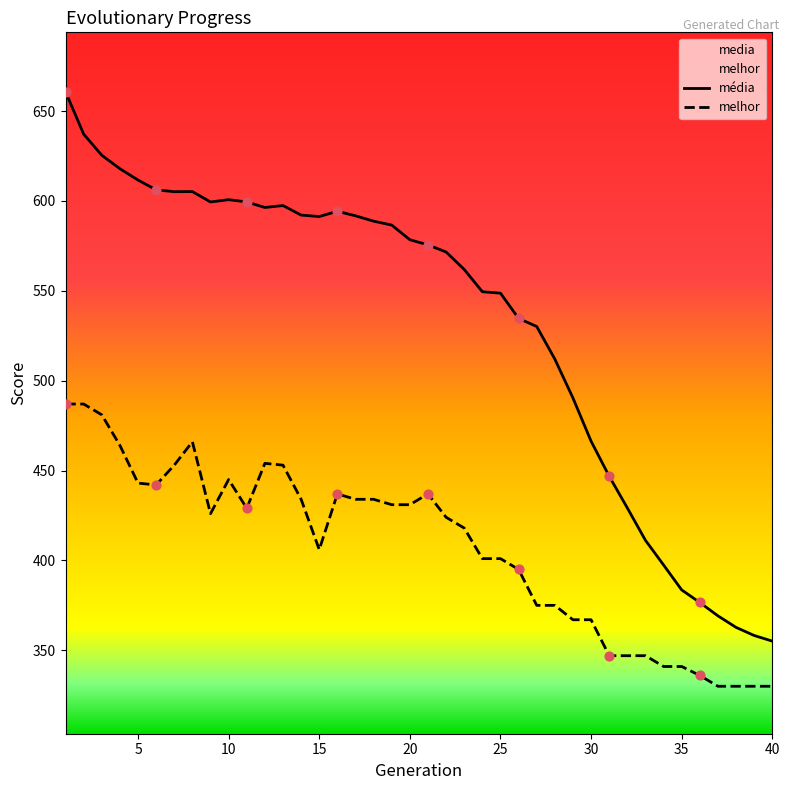

Which series has the largest Y range (max minus min)?

media